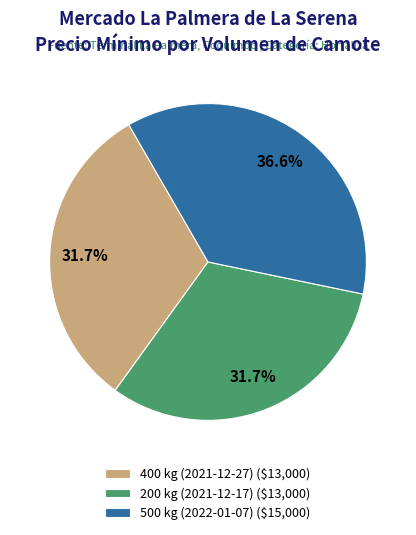

Count the number of slices in the pie.

3